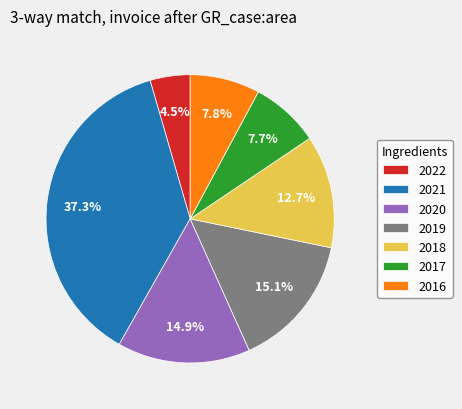

What percentage is NOT represented by 2019?

84.9%